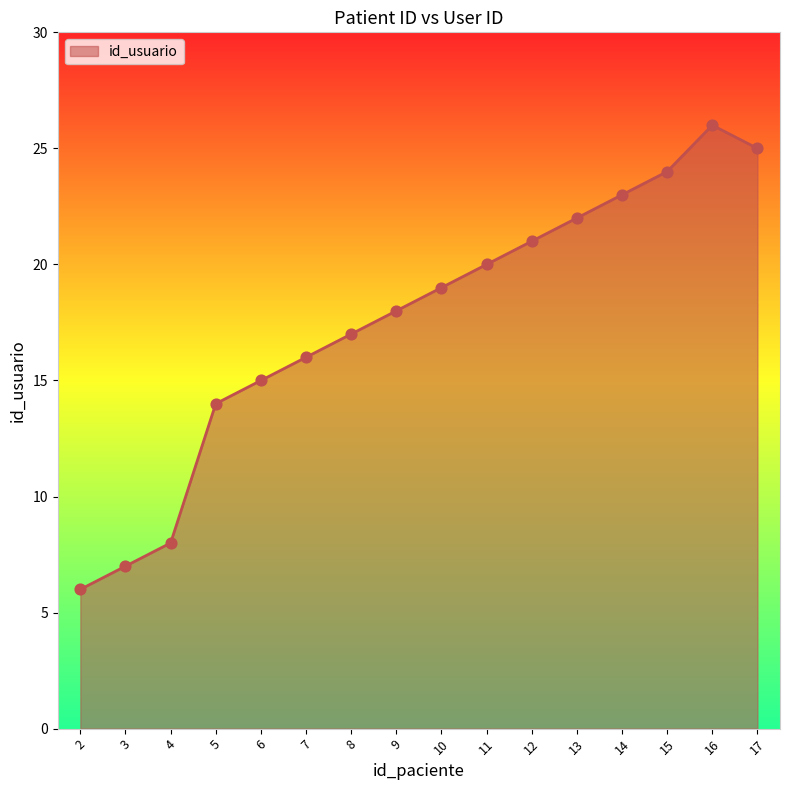

Which has a higher value, 15 or 17?

17